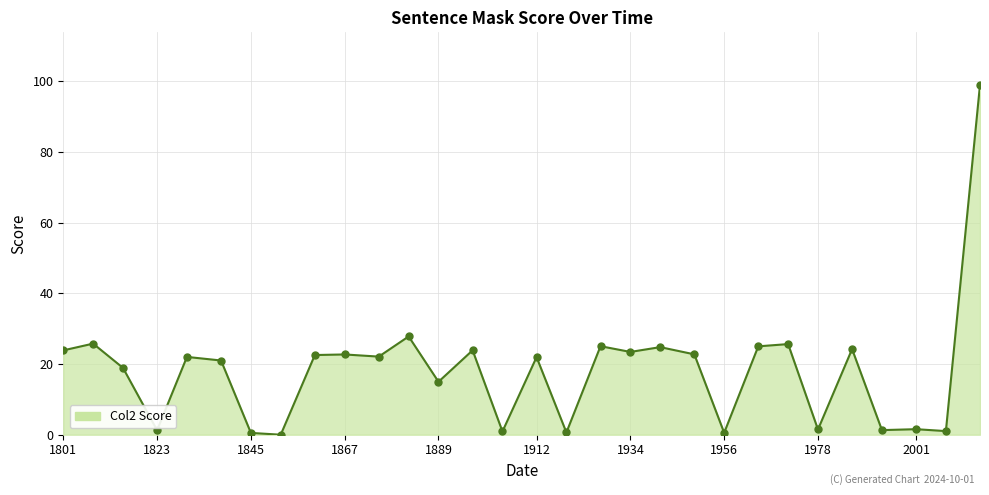

What is the sum of all values?

546.9